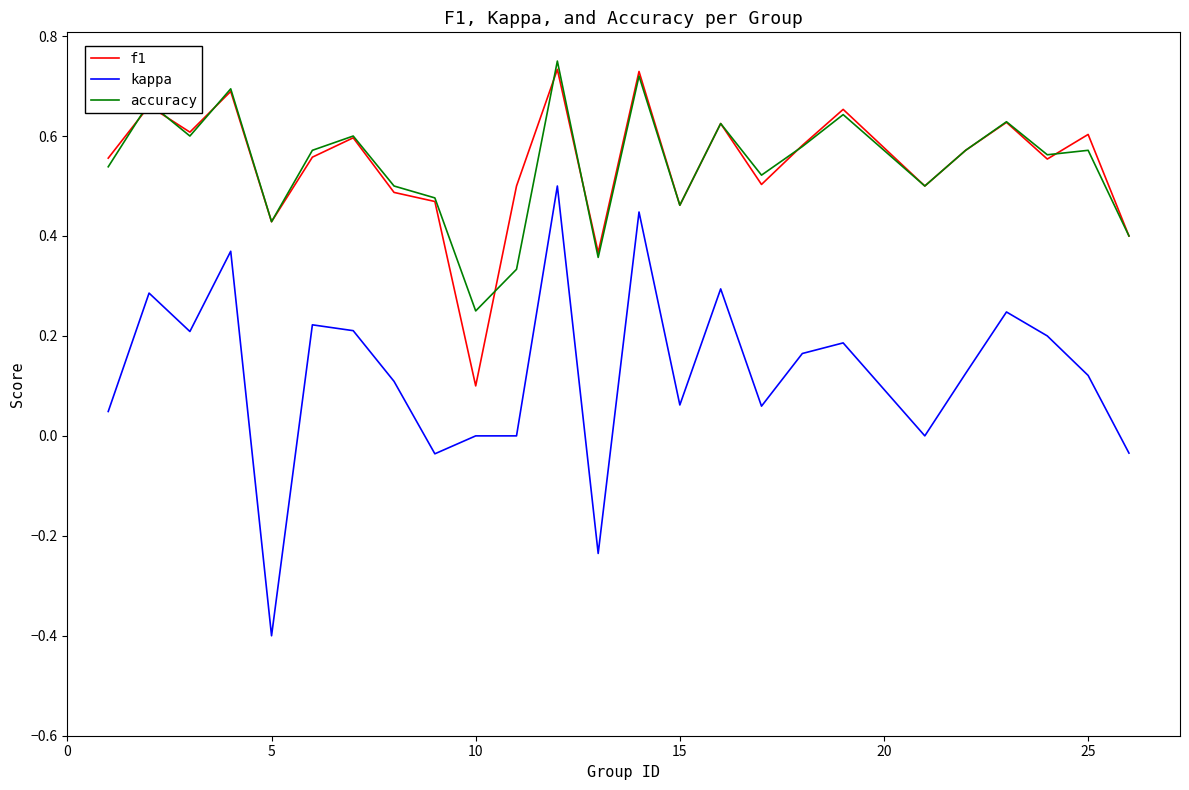

Does the chart have visible grid lines?

No